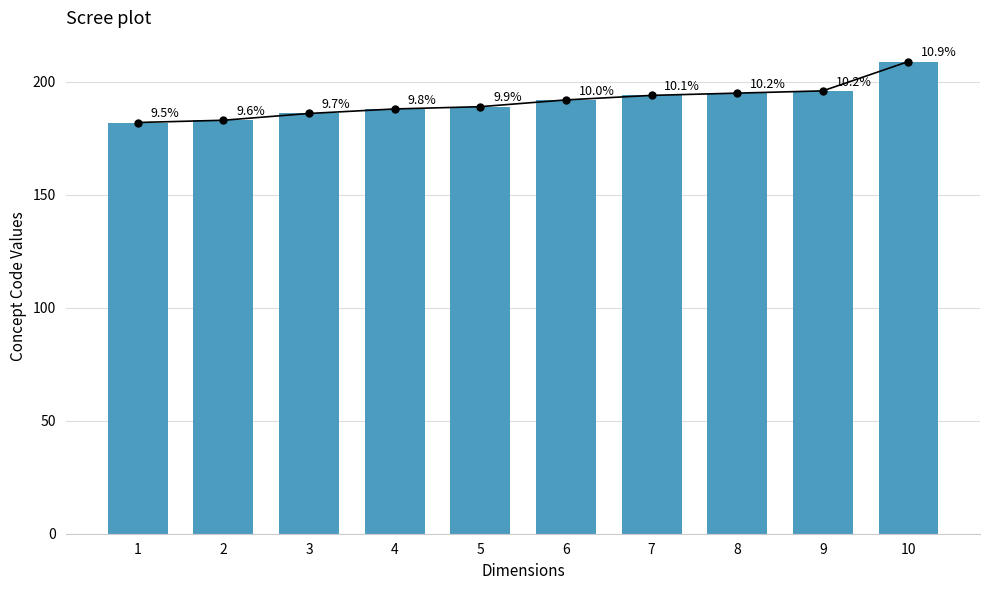

Count the number of categories in the chart.

10